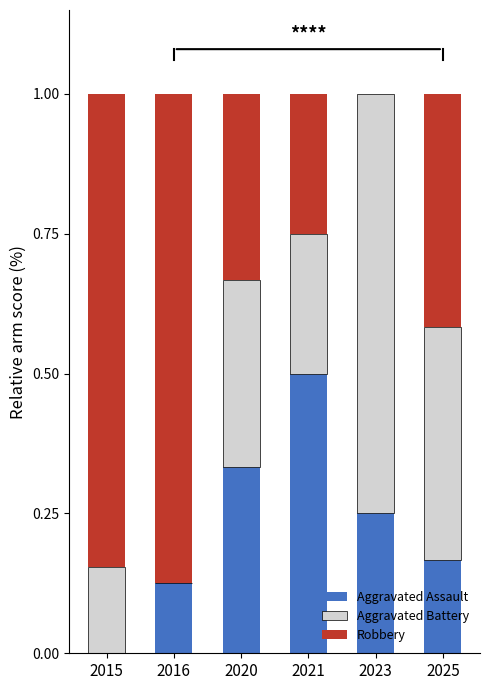

Which category has the highest value in the Aggravated Assault series?

2021